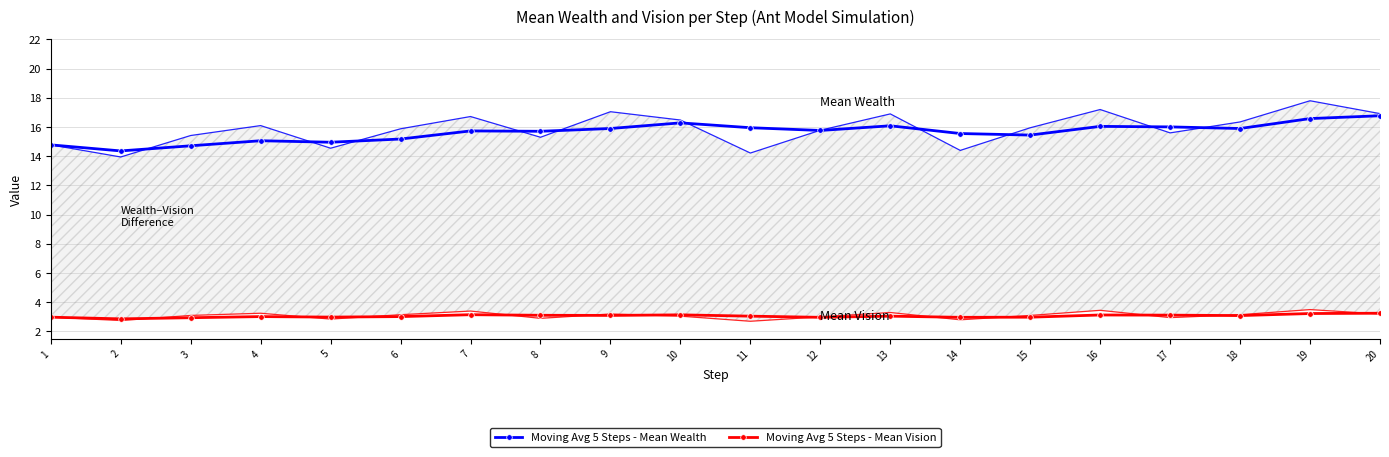

Is the value of Moving Avg 5 Steps - Mean Wealth at 7 greater than the value of Moving Avg 5 Steps - Mean Vision at 18?

Yes